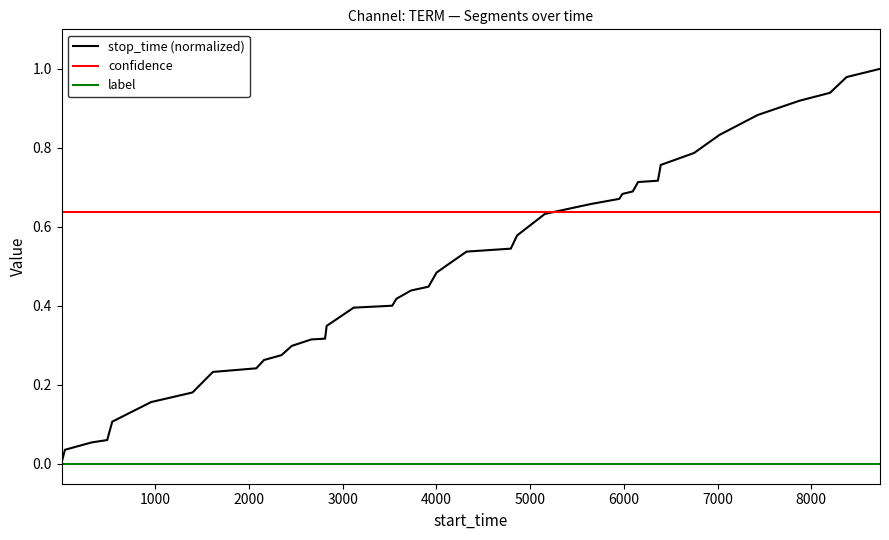

Which series has the largest total across all categories?

confidence